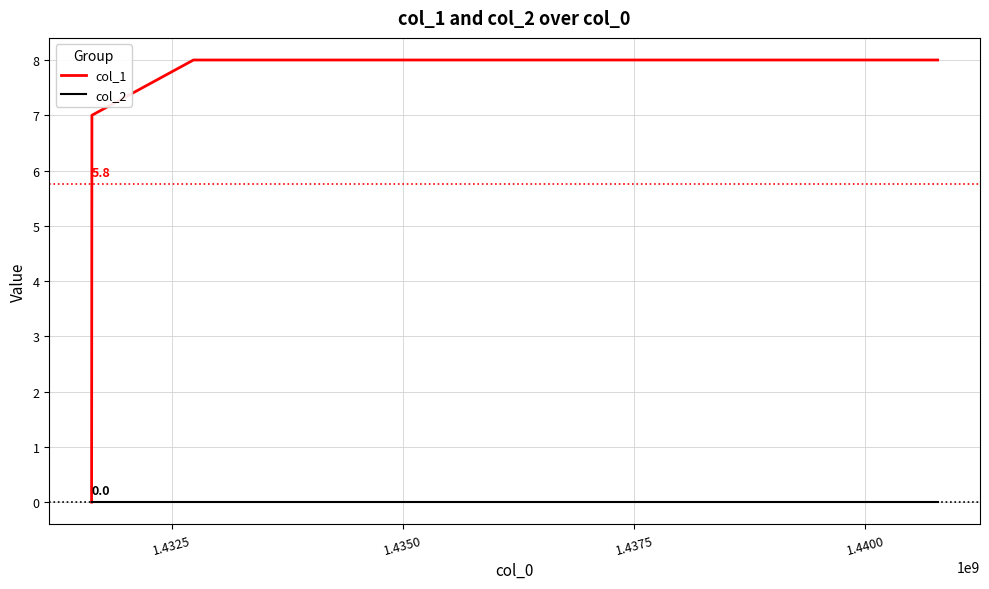

Which series has the largest range (max minus min)?

col_1